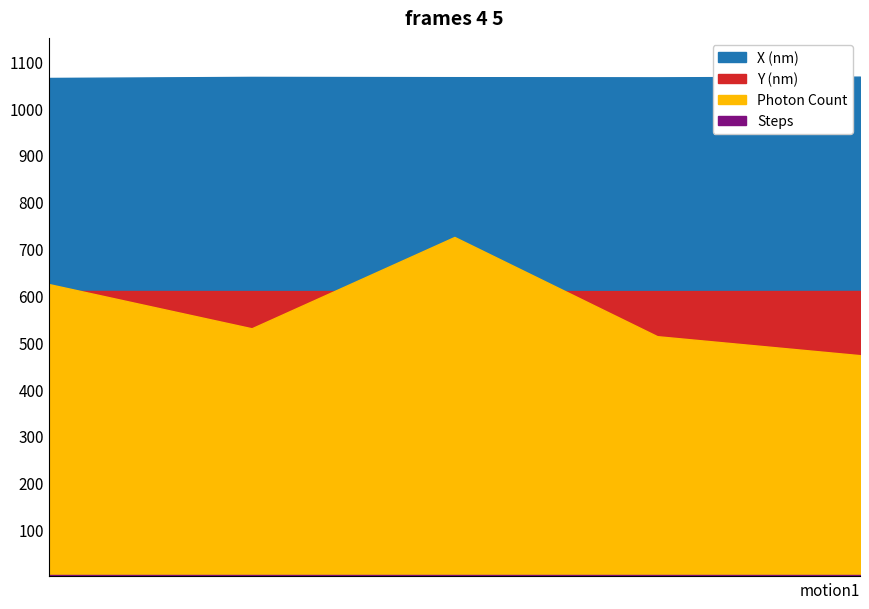

What is the sum of all X (nm) values?

213208.8